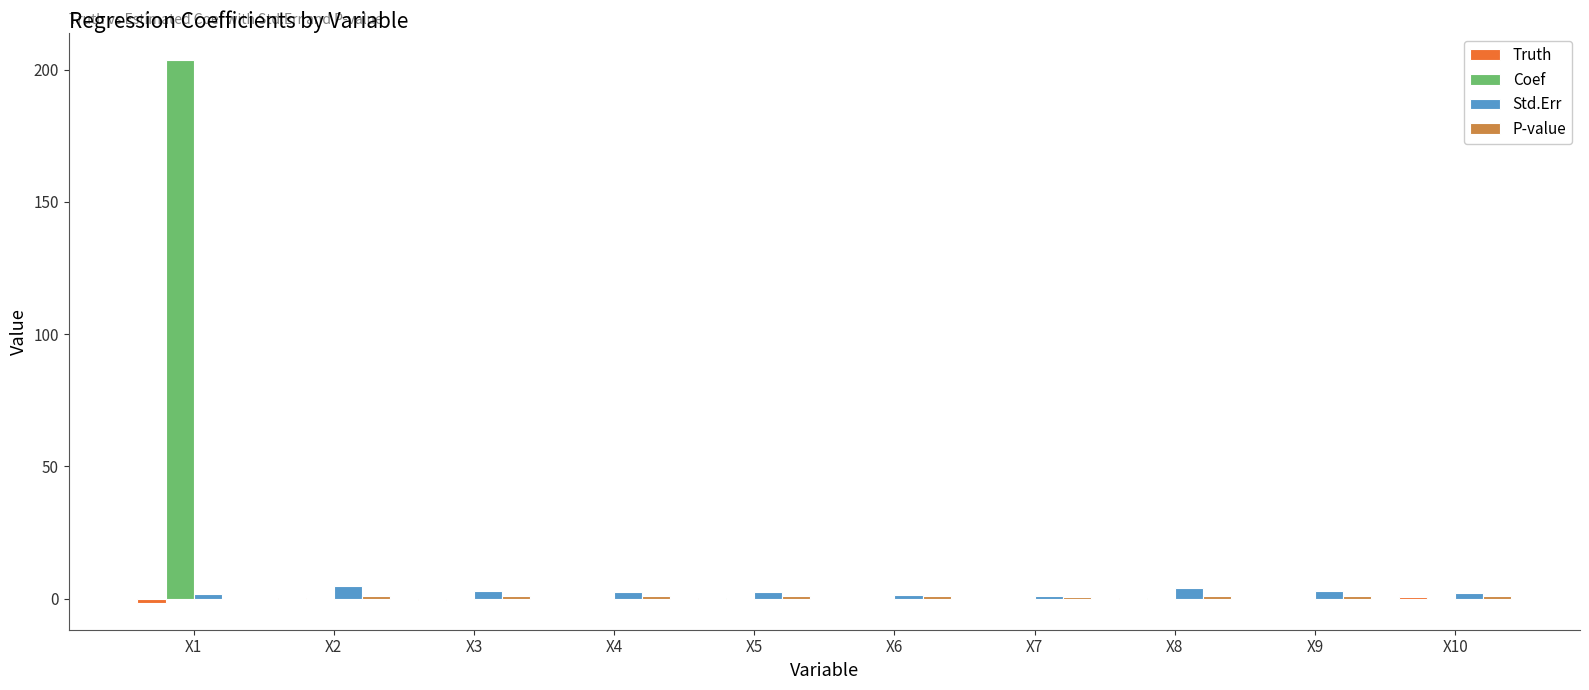

What is the sum of all Std.Err values?

26.4